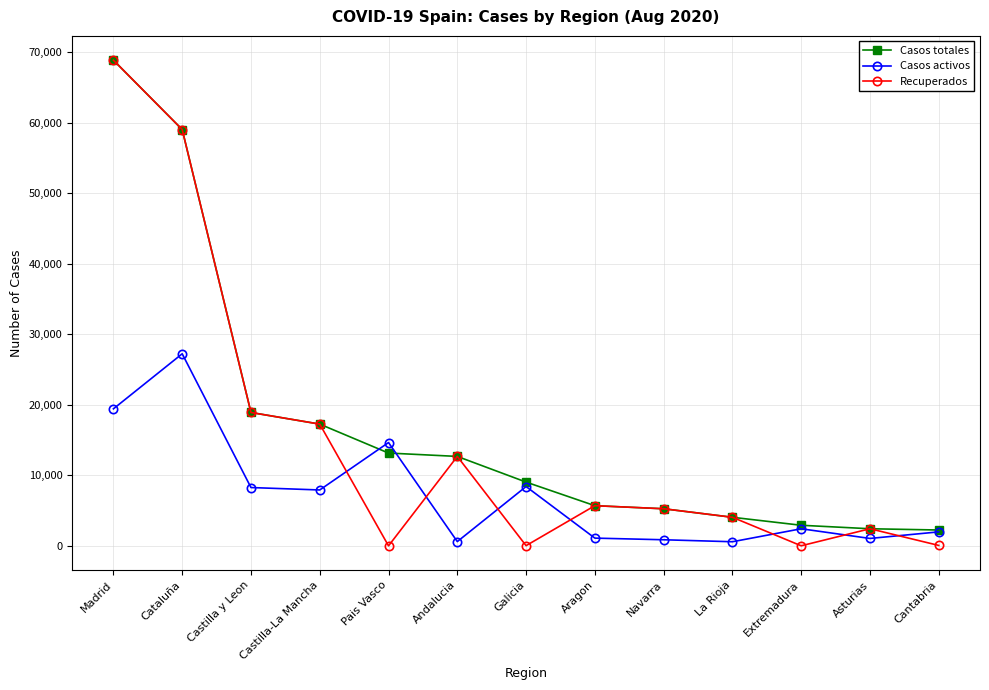

Where does the Recuperados series first go above 5259?

Madrid